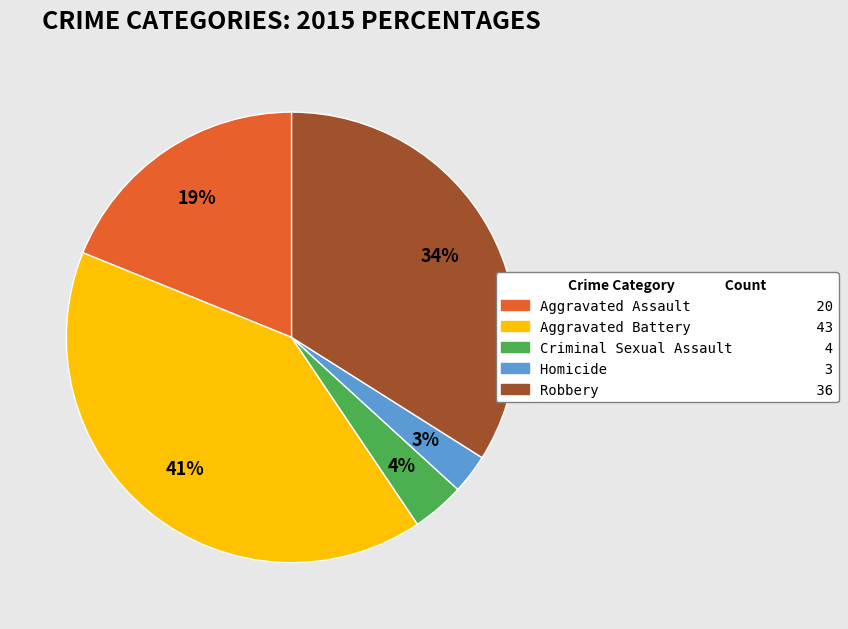

To the nearest percent, what is the combined percentage of Criminal Sexual Assault and Aggravated Assault?

23%